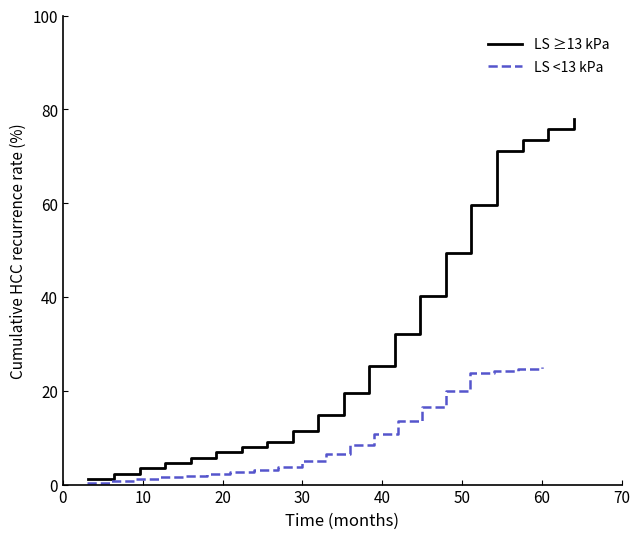

What is the highest value of the LS ≥13 kPa series?

78.0